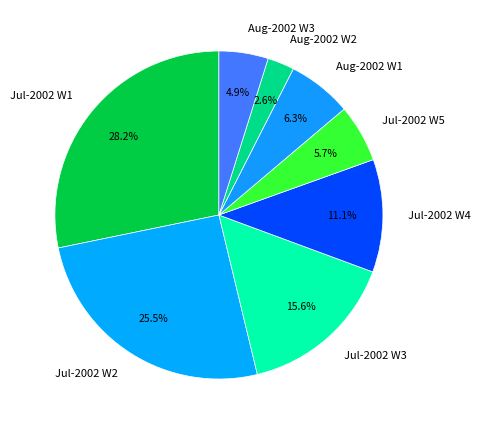

Rank the categories by value from lowest to highest.

Aug-2002 W2, Aug-2002 W3, Jul-2002 W5, Aug-2002 W1, Jul-2002 W4, Jul-2002 W3, Jul-2002 W2, Jul-2002 W1